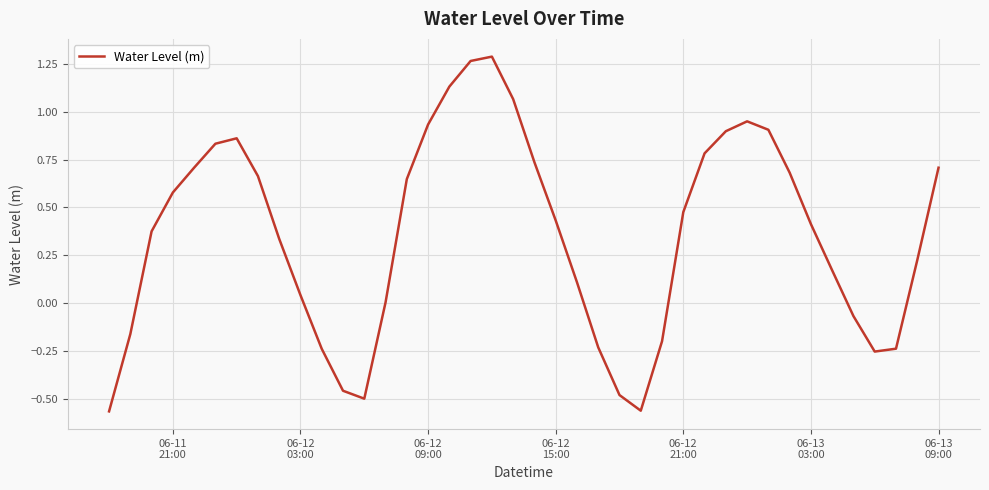

What is the difference between the maximum and minimum values?

1.8